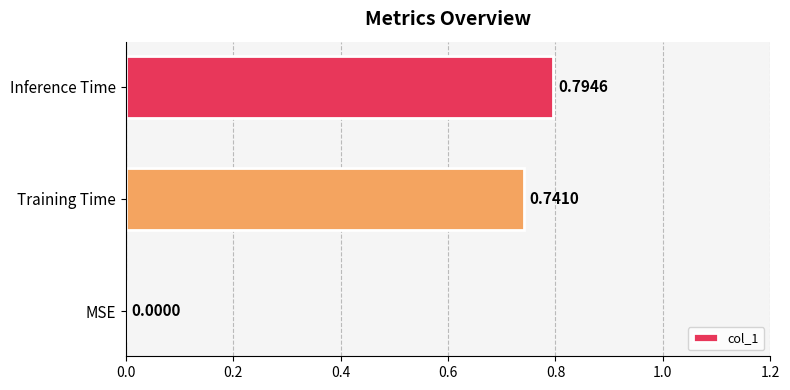

What is the sum of all values?

1.5